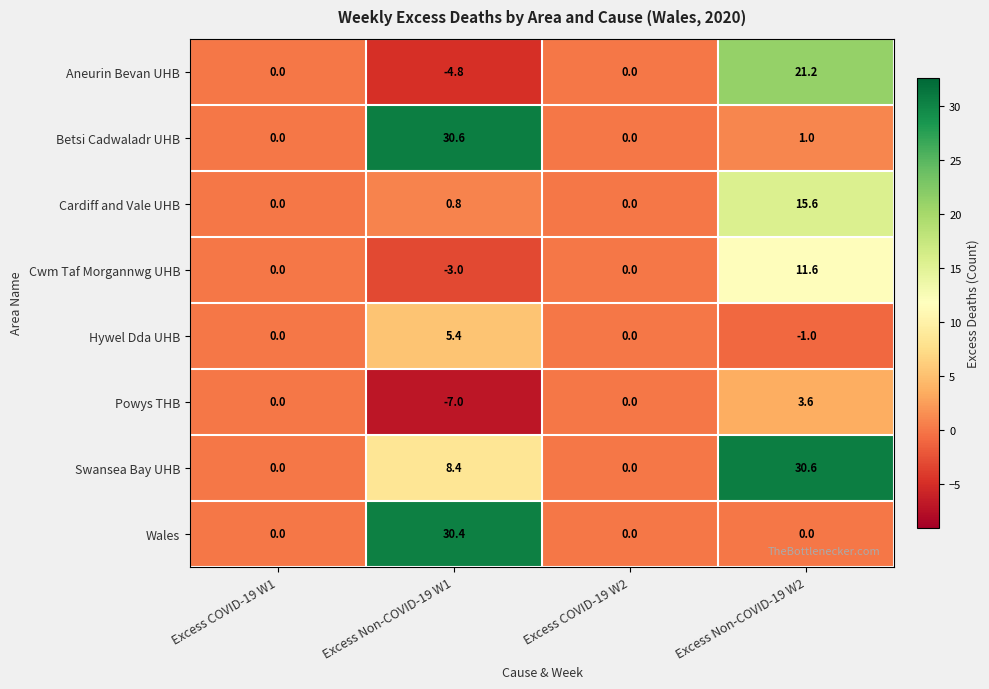

At how many categories does at least one series exceed 9?

2